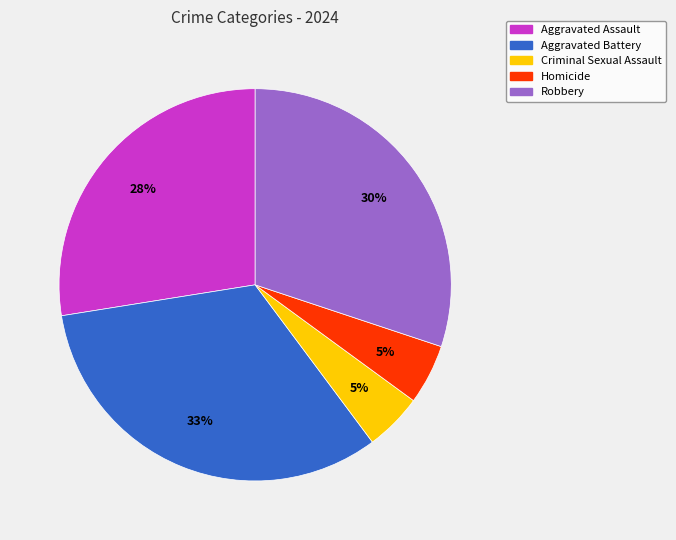

Between Aggravated Assault and Robbery, which is larger?

Robbery